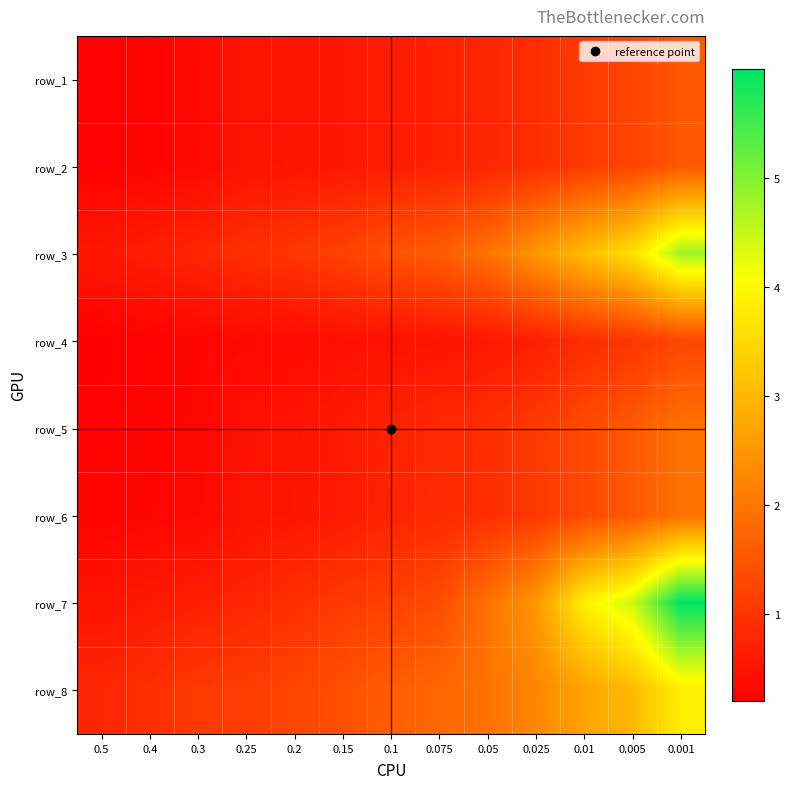

Which category has the lowest value across all series?

0.5